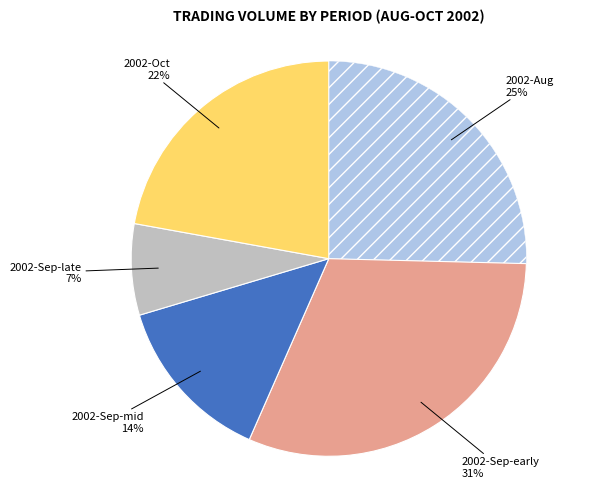

To the nearest percent, what is the average slice percentage?

20%